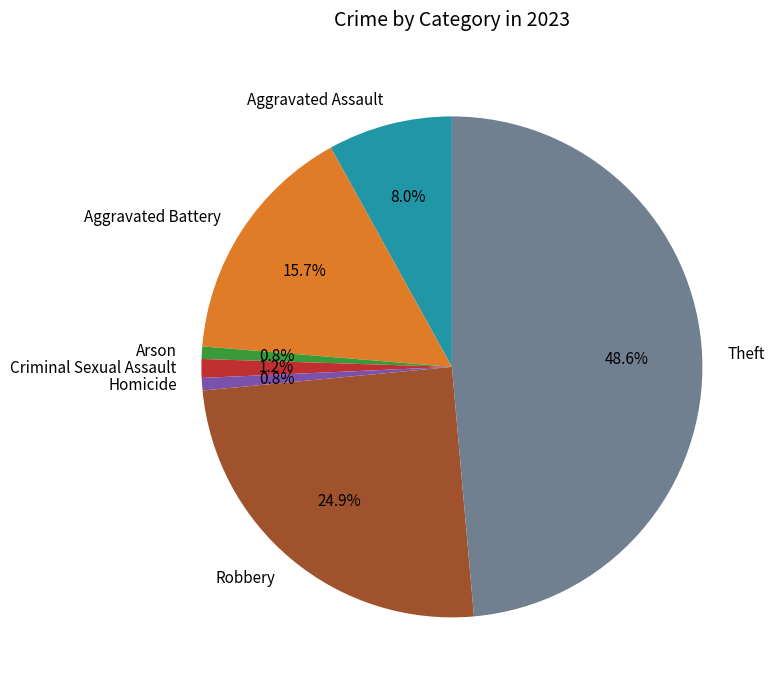

To the nearest percent, what is the combined percentage of Aggravated Battery and Criminal Sexual Assault?

17%